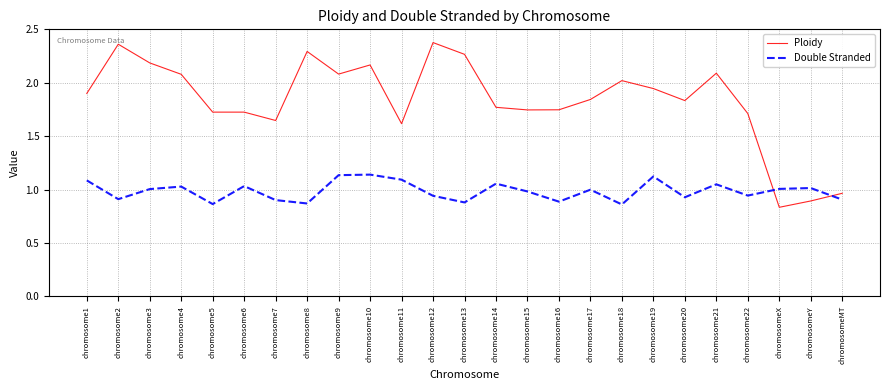

What position from the left is chromosome4?

4